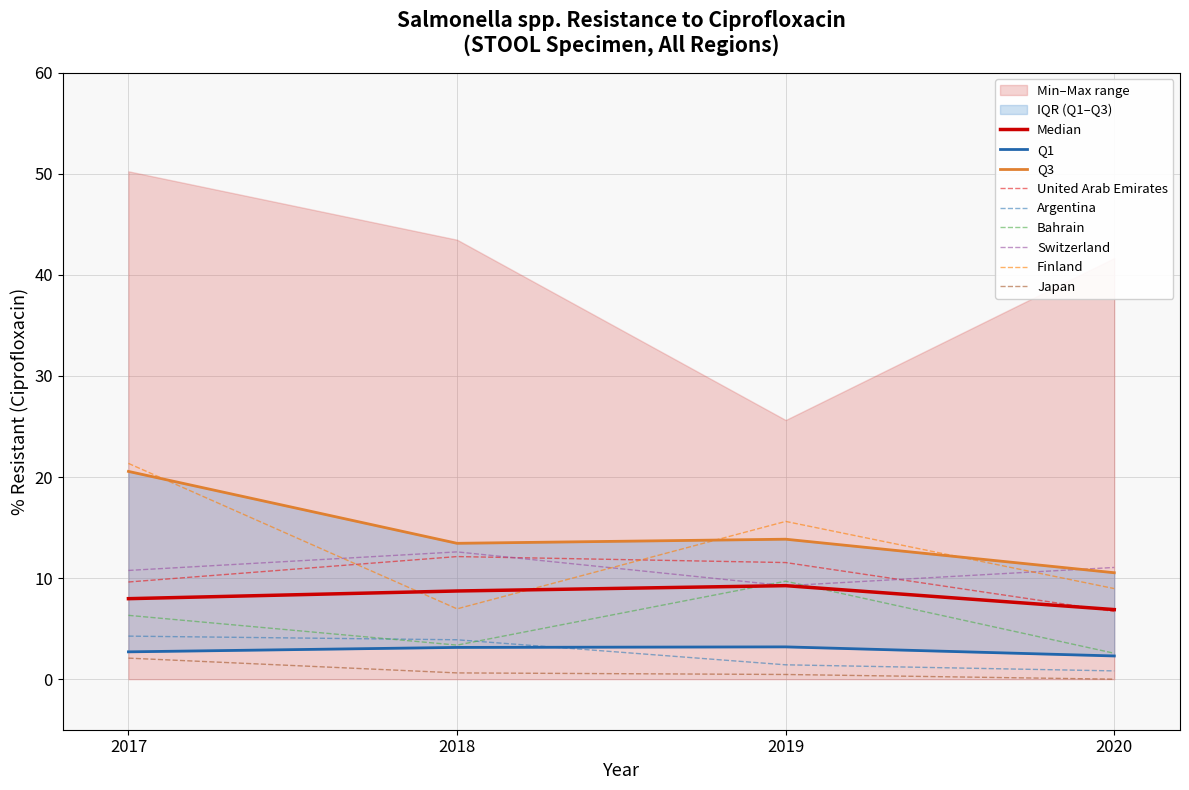

True or false: Median and Q3 intersect in this chart.

False